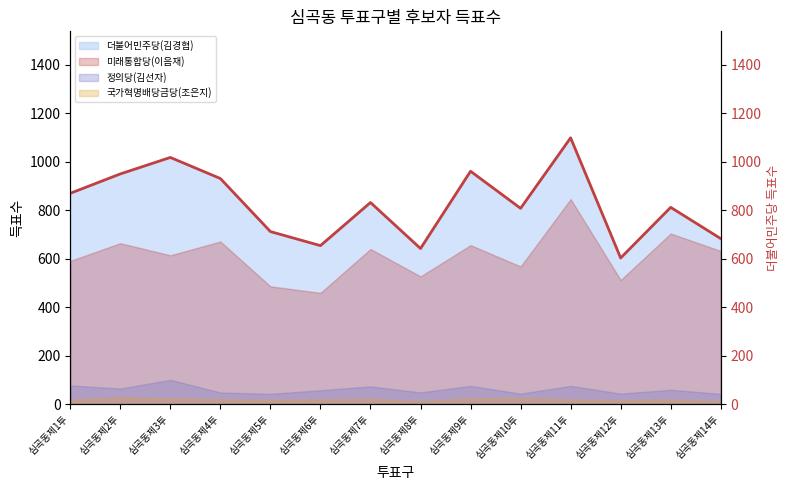

How many points are lower than both their immediate neighbors (excluding endpoints)?

4